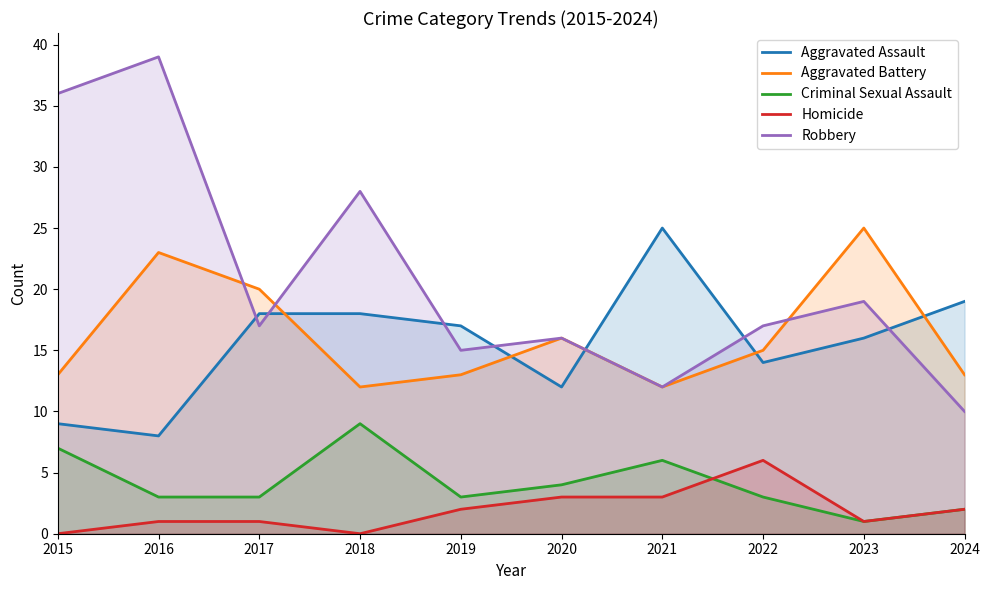

Count the number of categories in the chart.

10